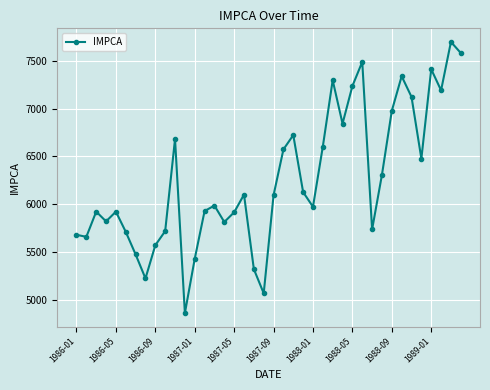

What is the smallest value displayed?

4861.9